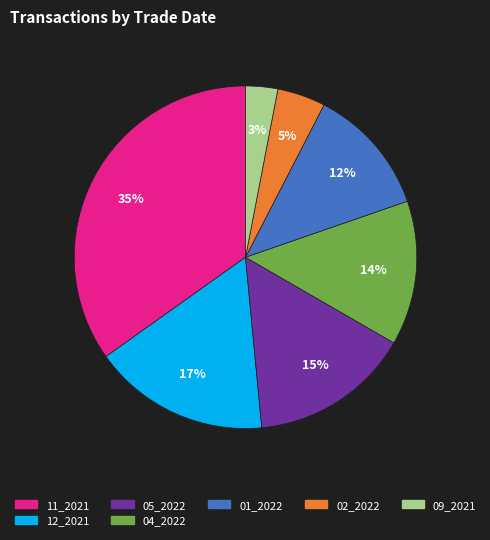

To the nearest percent, what is the average slice percentage?

14%